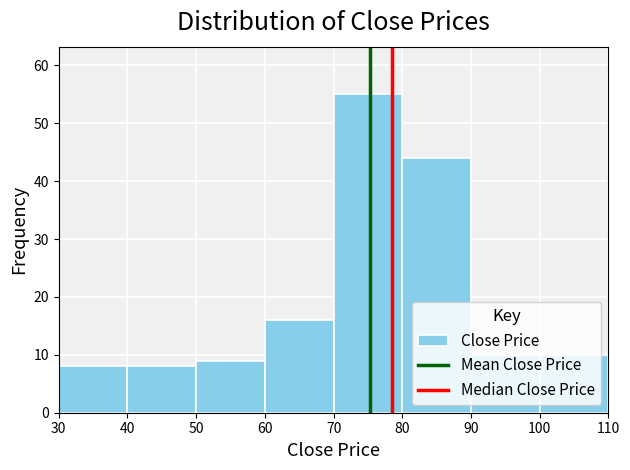

Reading left to right, list every bar in this chart as the range it spans on the x-axis followed by its height. The values are not printed on the chart, so give them approximately, as read against the axis.

30 to 40: 8
40 to 50: 8
50 to 60: 9
60 to 70: 16
70 to 80: 55
80 to 90: 44
90 to 100: 10
100 to 110: 10